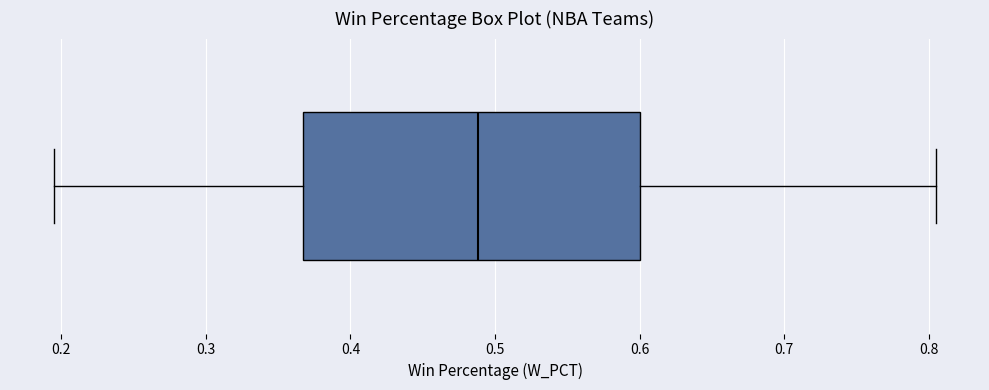

Transcribe this box plot: give where the median line is, the range the box spans, and where the two whiskers end, as read against the x-axis. The values are not printed on the chart, so give them approximately, as read against the axis.

median 0.49, box 0.37 to 0.60, whiskers 0.20 to 0.81